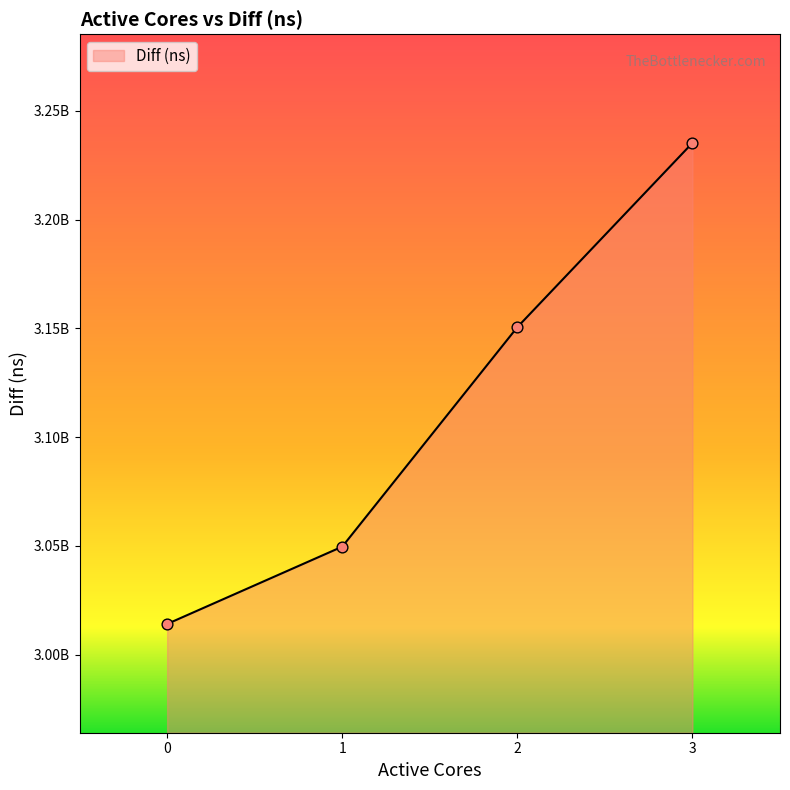

Does the chart have visible grid lines?

No